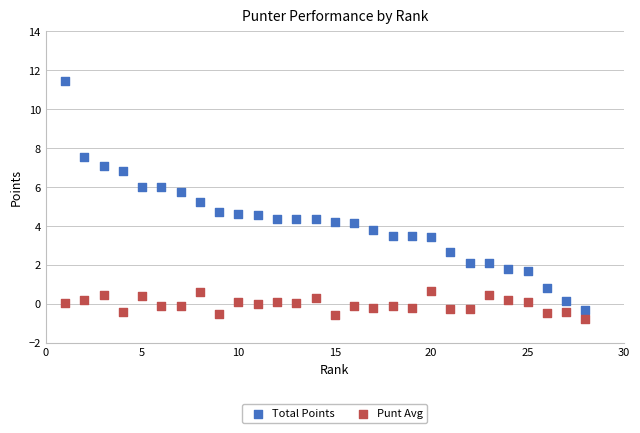

What are all the series names shown in the legend?

Total Points, Punt Avg